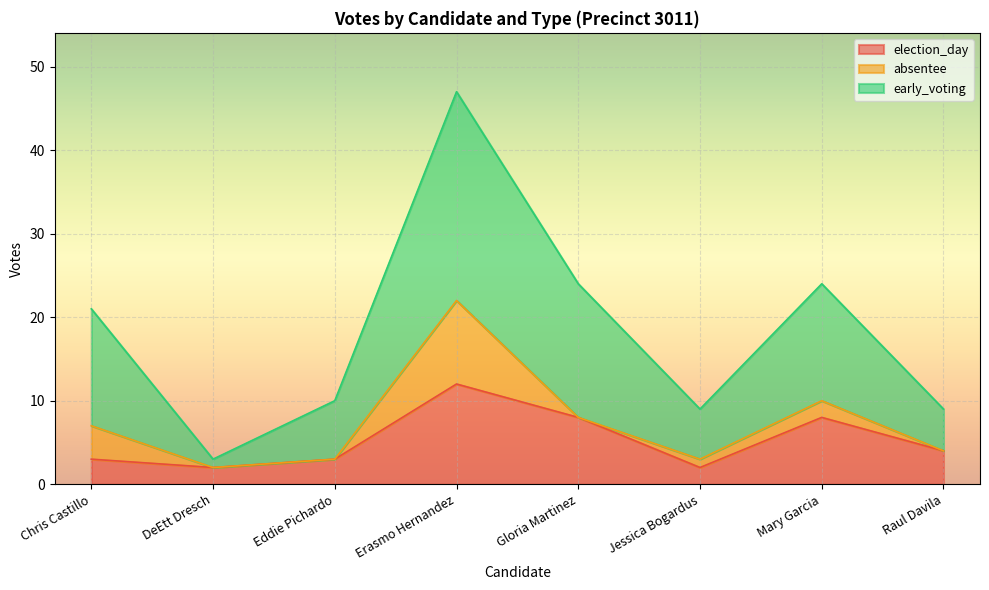

Does the chart display data point markers on the line(s)?

No